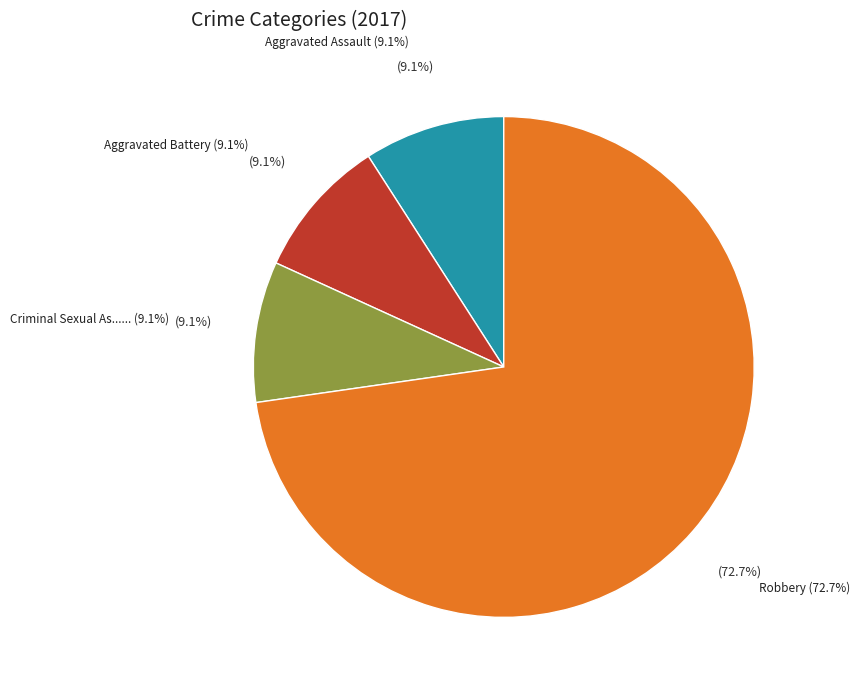

Is it true that Homicide is 0% of the pie?

True